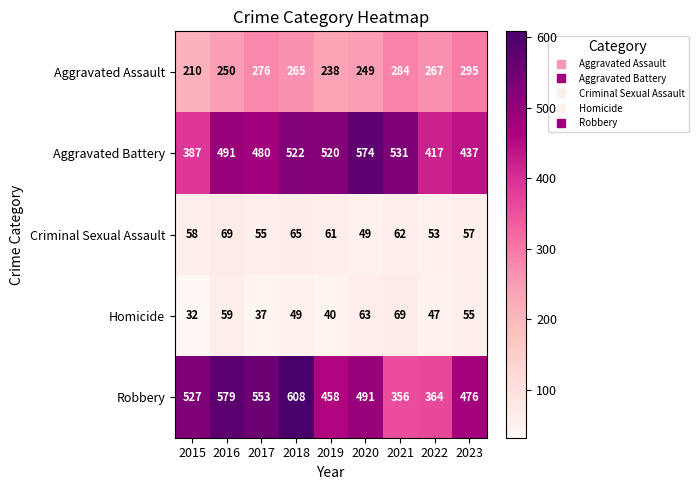

At which label does Aggravated Battery reach its peak?

2020